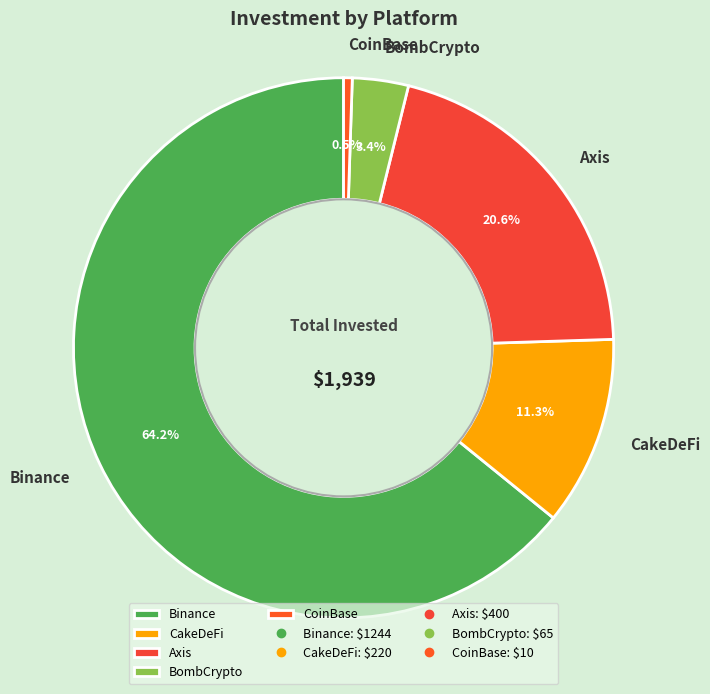

Is it true that CoinBase is 13% of the pie?

False